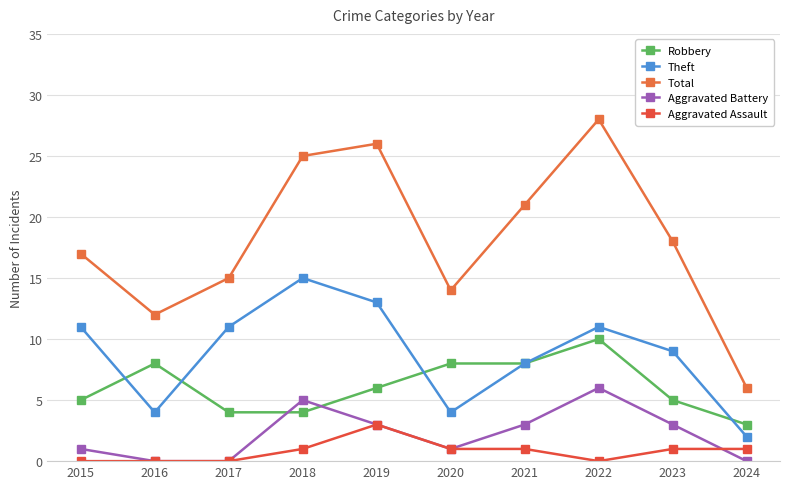

Rank the series by their maximum value, from lowest to highest.

Aggravated Assault, Aggravated Battery, Robbery, Theft, Total